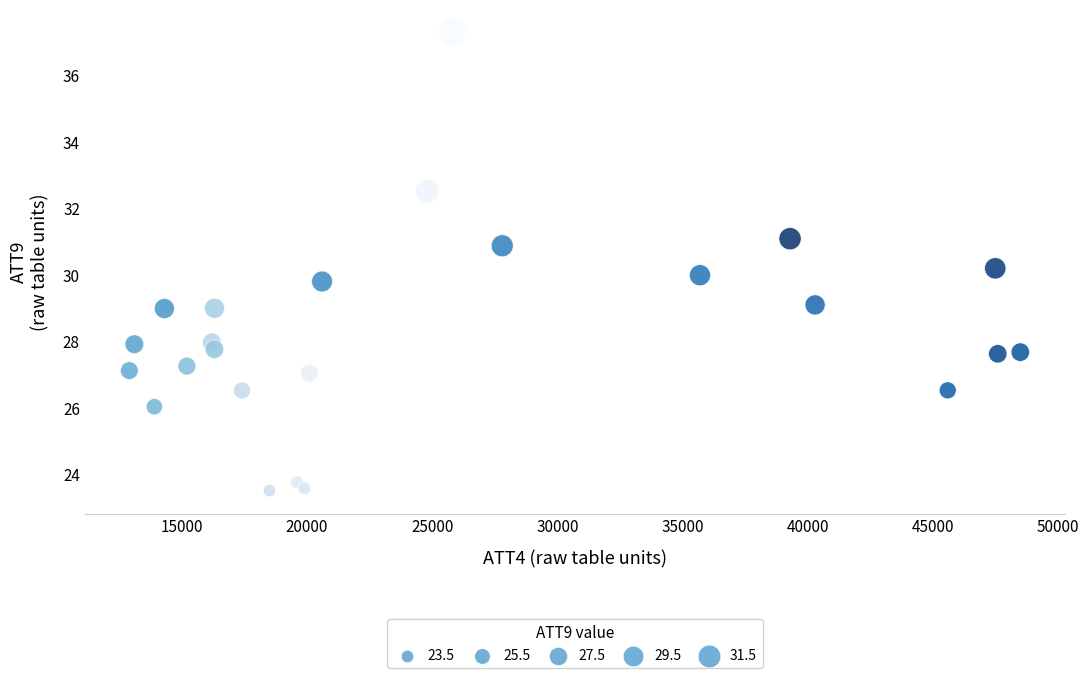

What is the range of Y values (max minus min)?

13.8